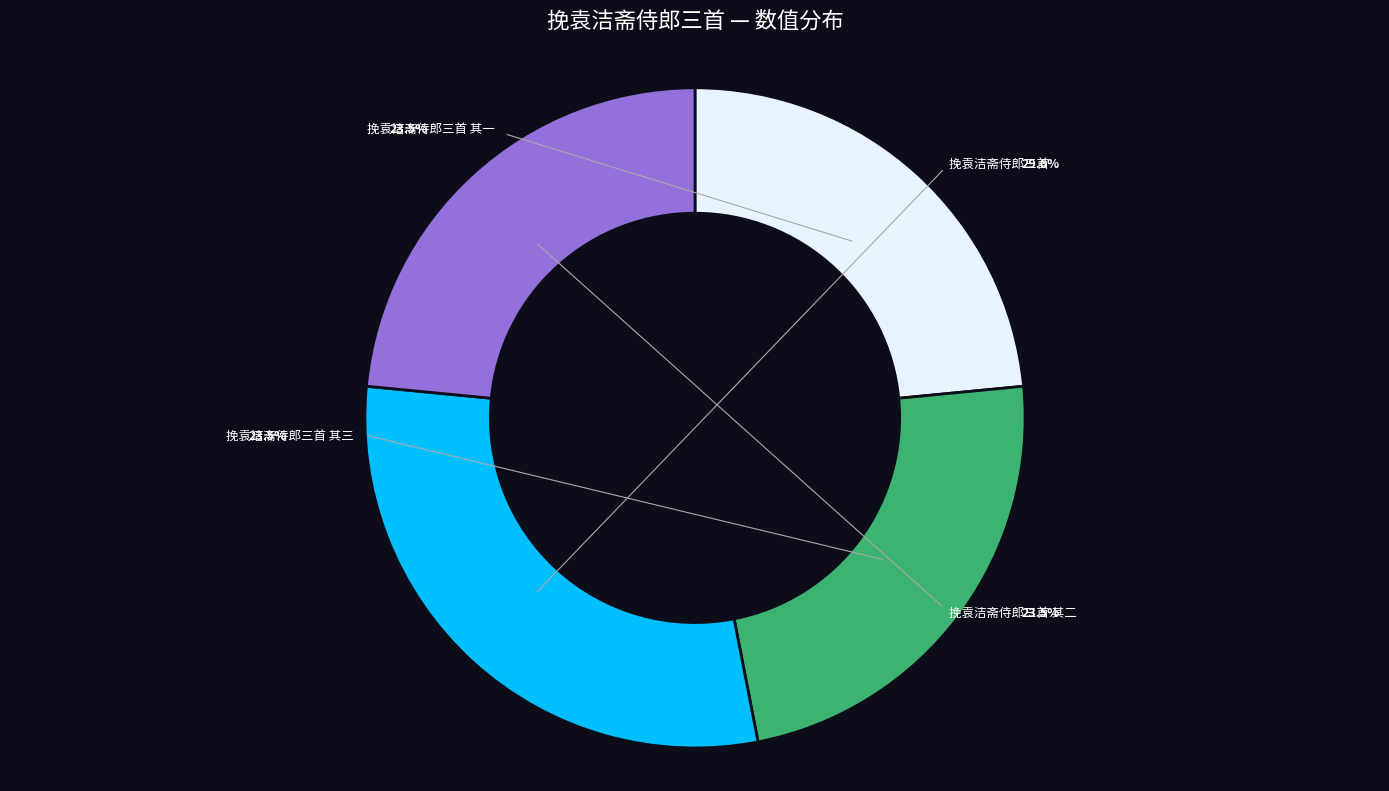

Combined, what portion of the pie is 挽袁洁斋侍郎三首 and 挽袁洁斋侍郎三首 其二?

53.1%